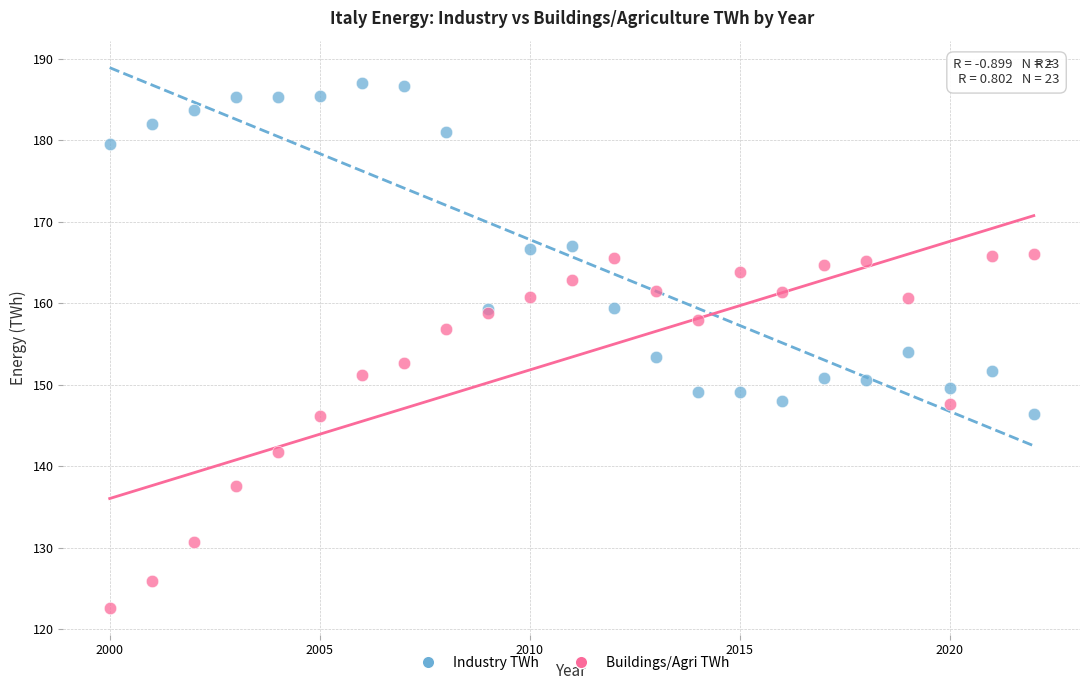

Which series reaches the minimum Y coordinate?

Buildings/Agri TWh